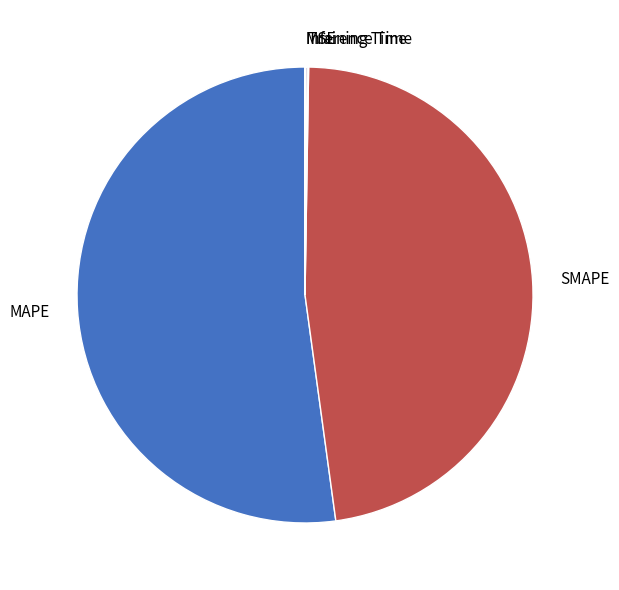

Is there any slice that represents more than half of the pie?

Yes